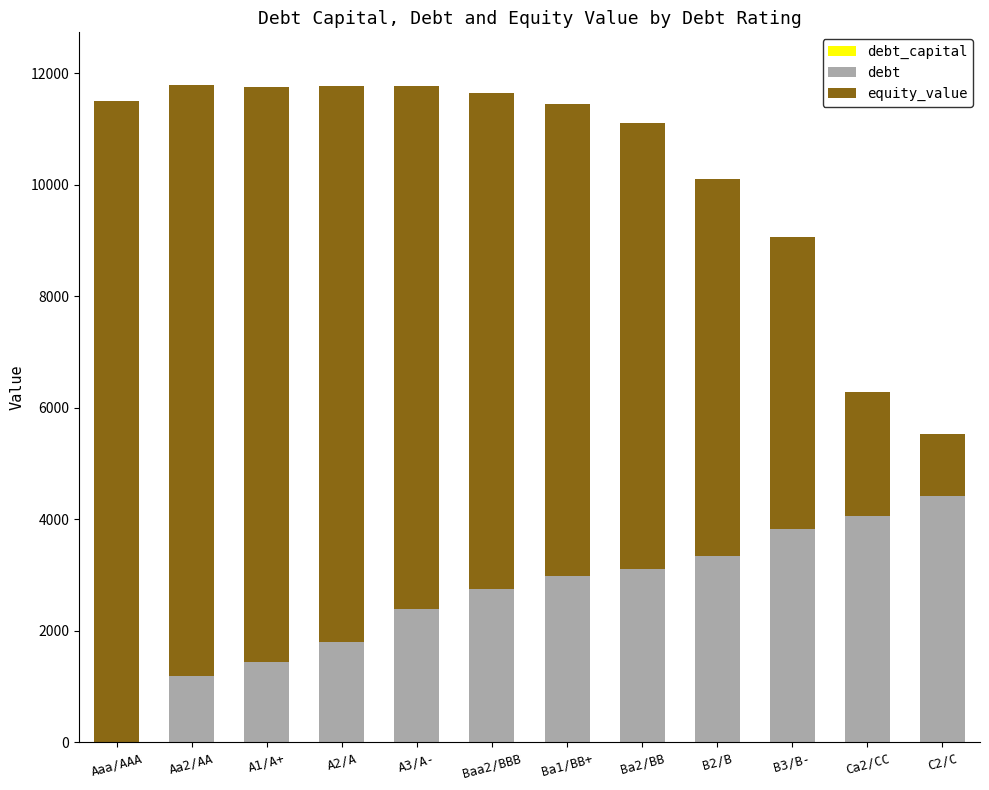

The equity_value series shows 2897.8 at Baa2/BBB. True or false?

False